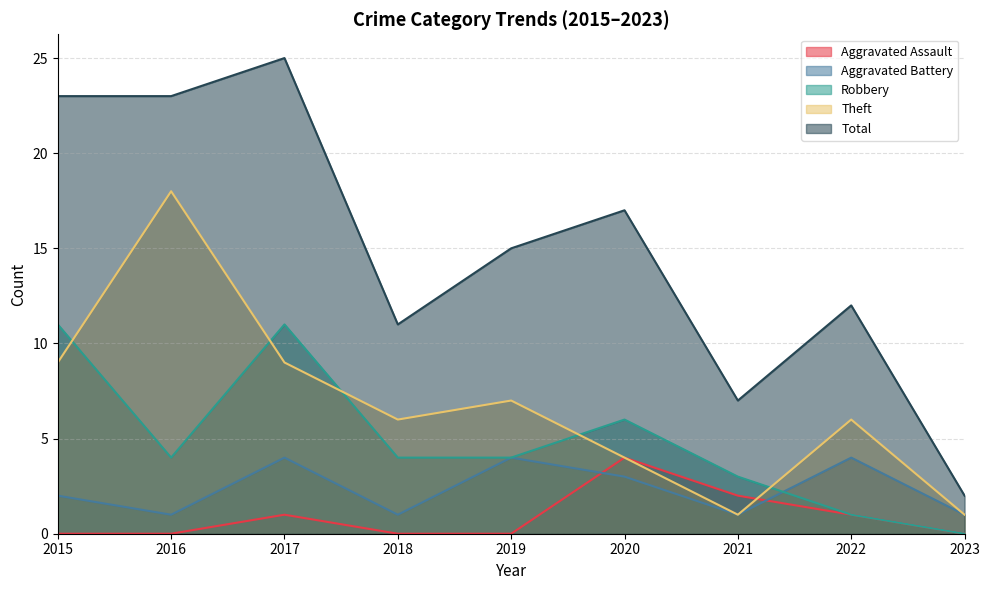

List the labels in order of Robbery value, largest first.

2015, 2017, 2020, 2016, 2018, 2019, 2021, 2022, 2023